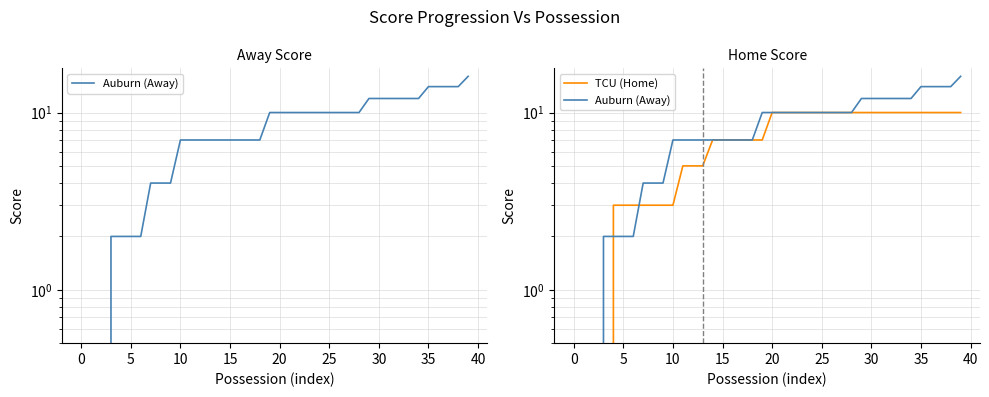

How many times do TCU (Home) and Auburn (Away) cross each other?

2